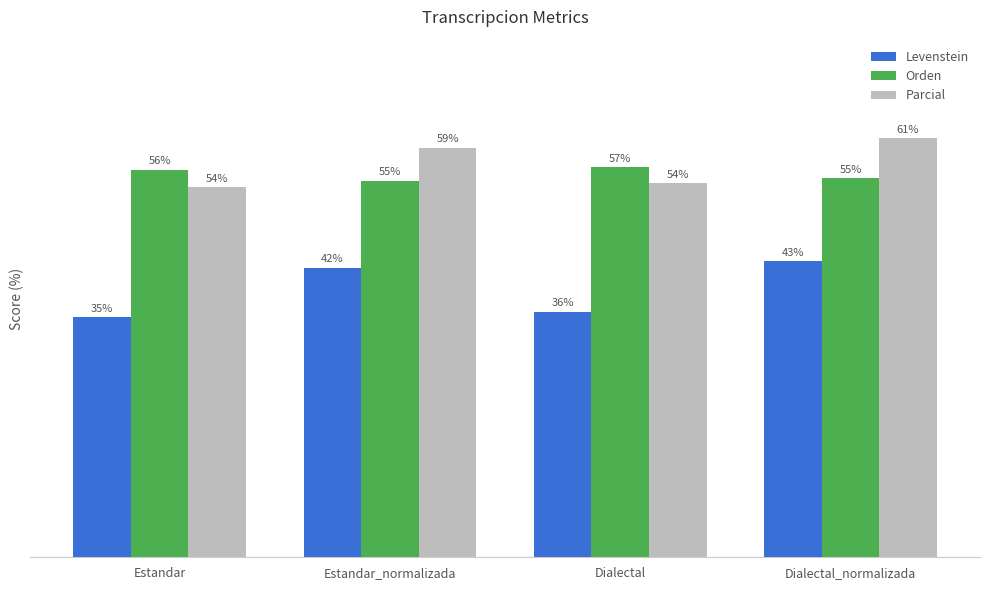

What is the label of the 3rd bar from the left?

Dialectal